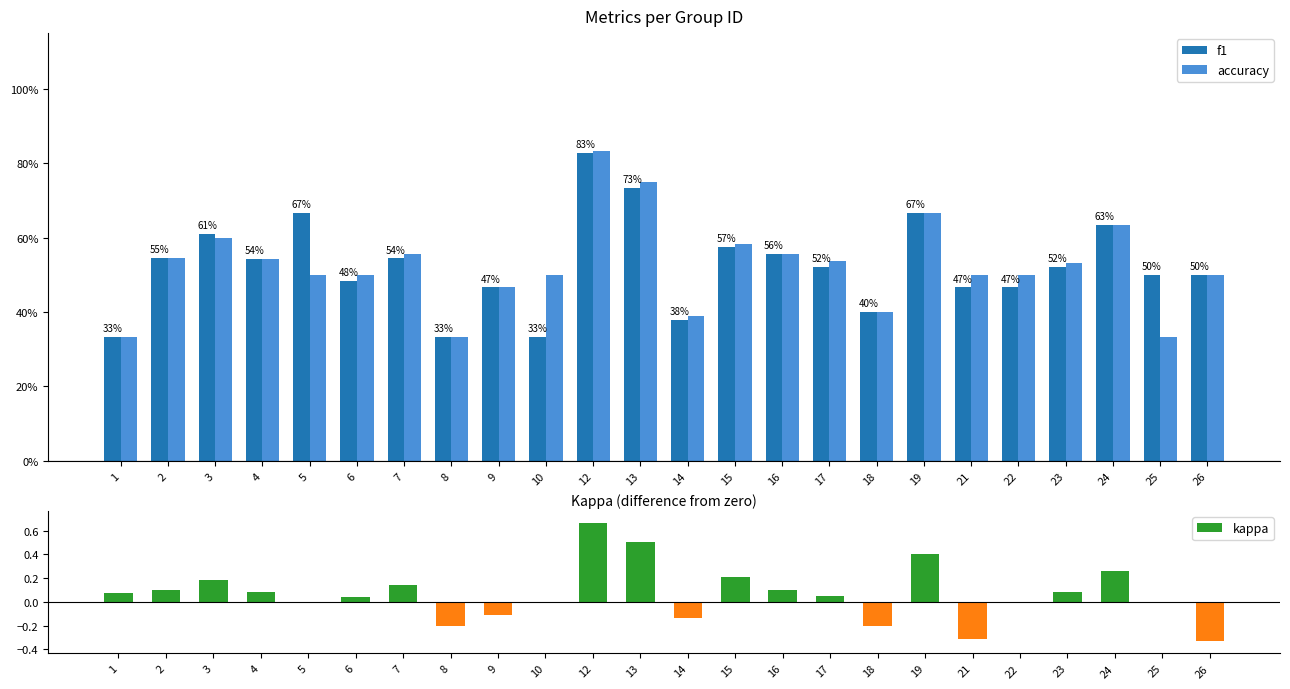

At which category does the chart reach its minimum across all series?

26